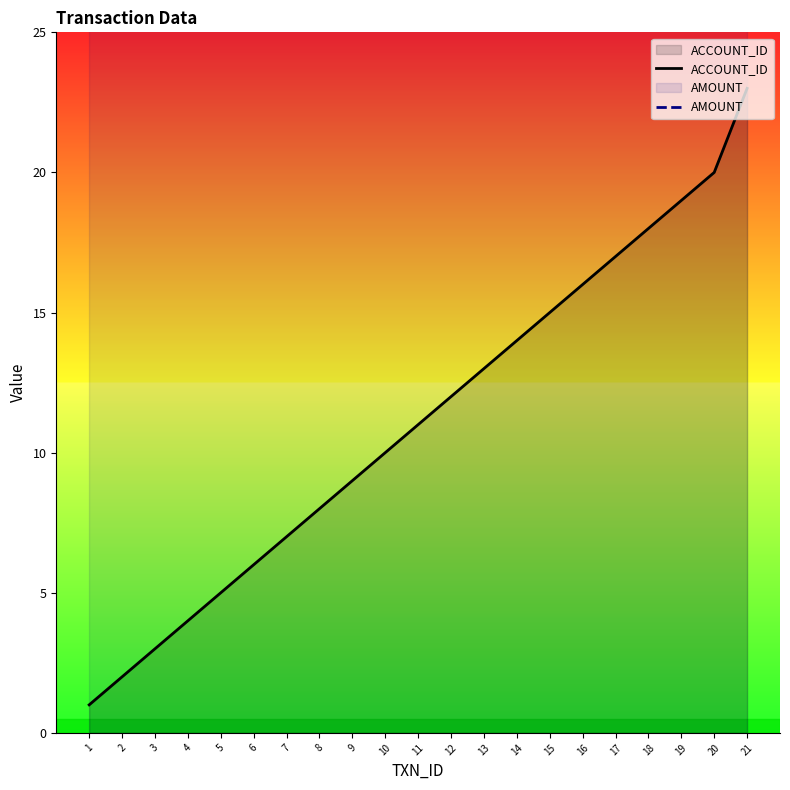

True or false: AMOUNT and ACCOUNT_ID intersect in this chart.

False